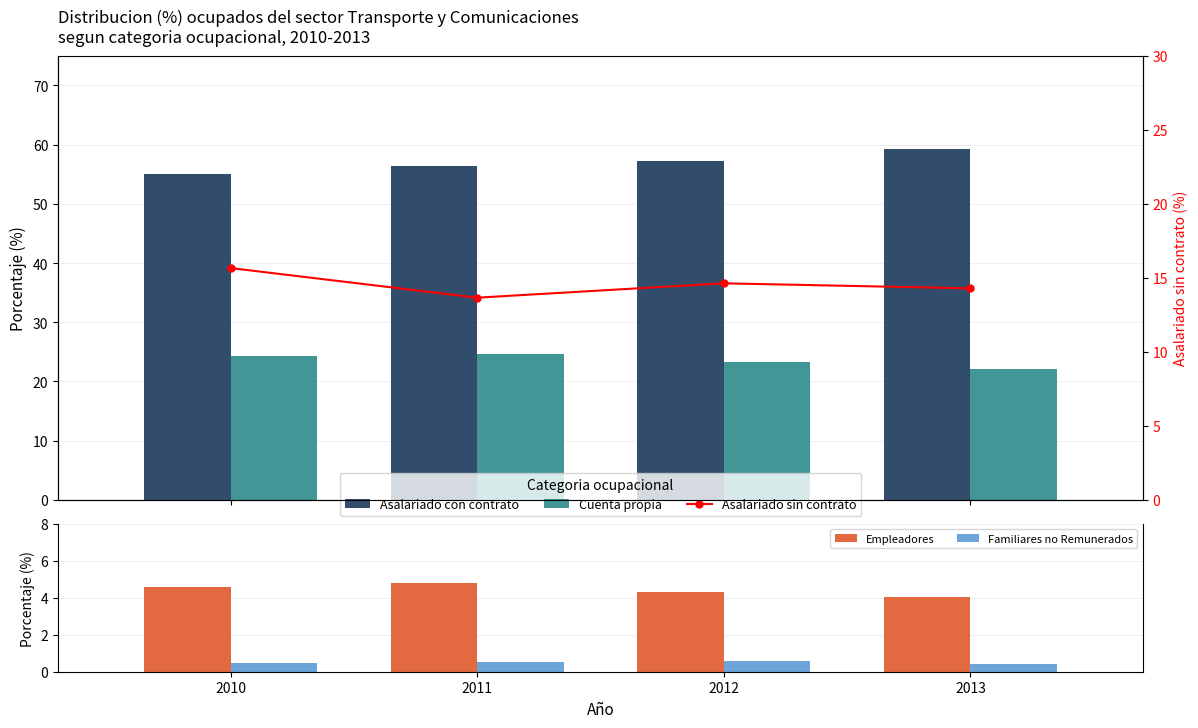

True or false: Asalariado sin contrato has a value of 6.9 at 2010.

False